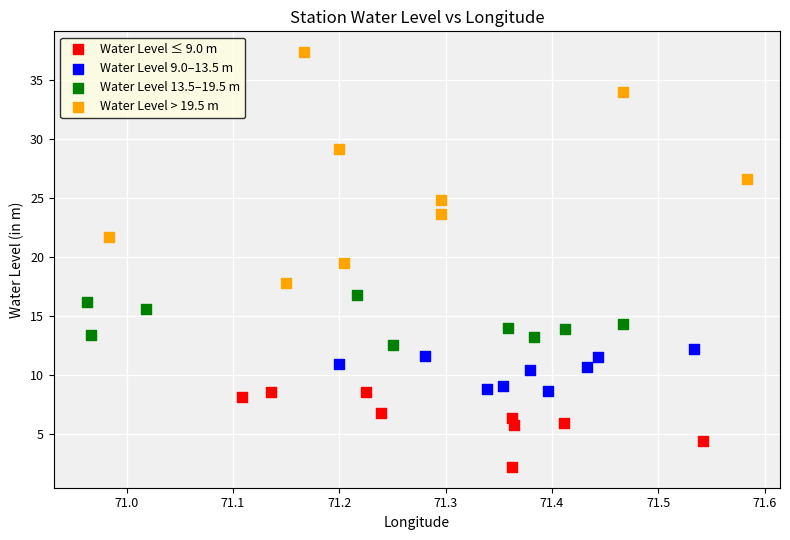

Which series reaches the minimum Y coordinate?

Water Level ≤ 9.0 m